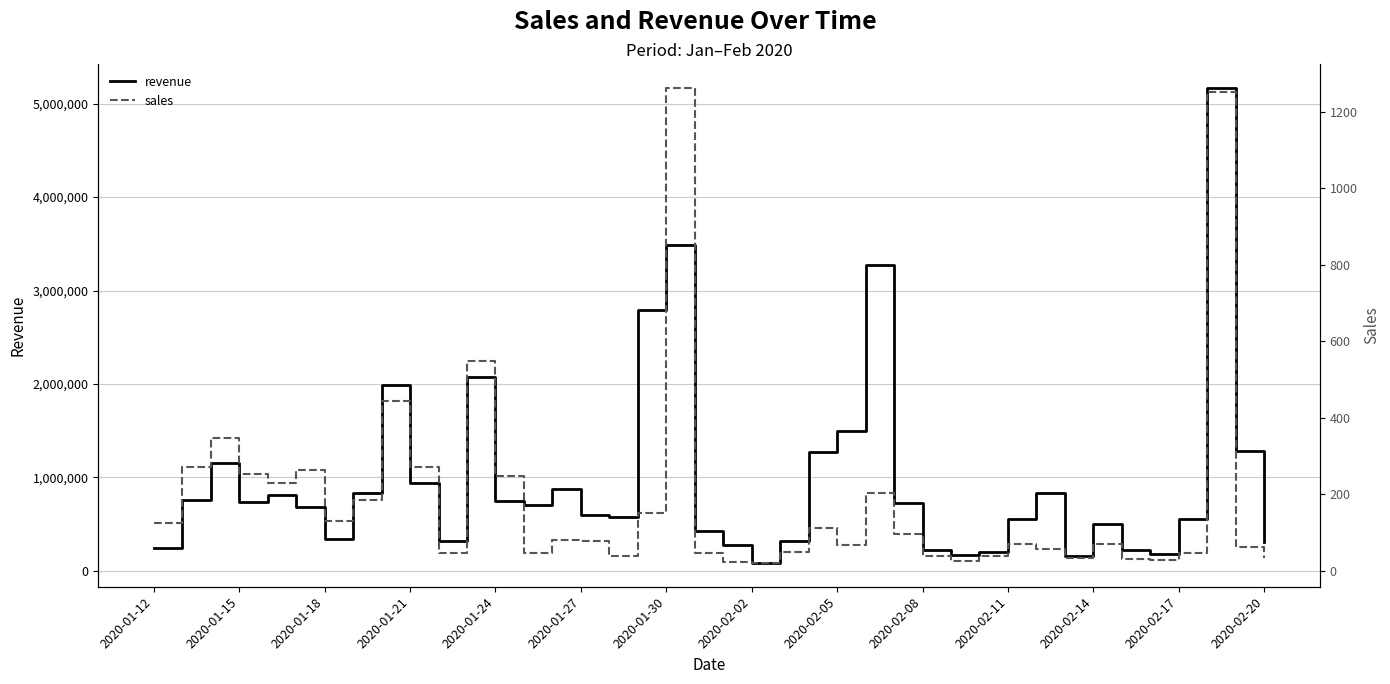

What are all the series names shown in the legend?

revenue, sales